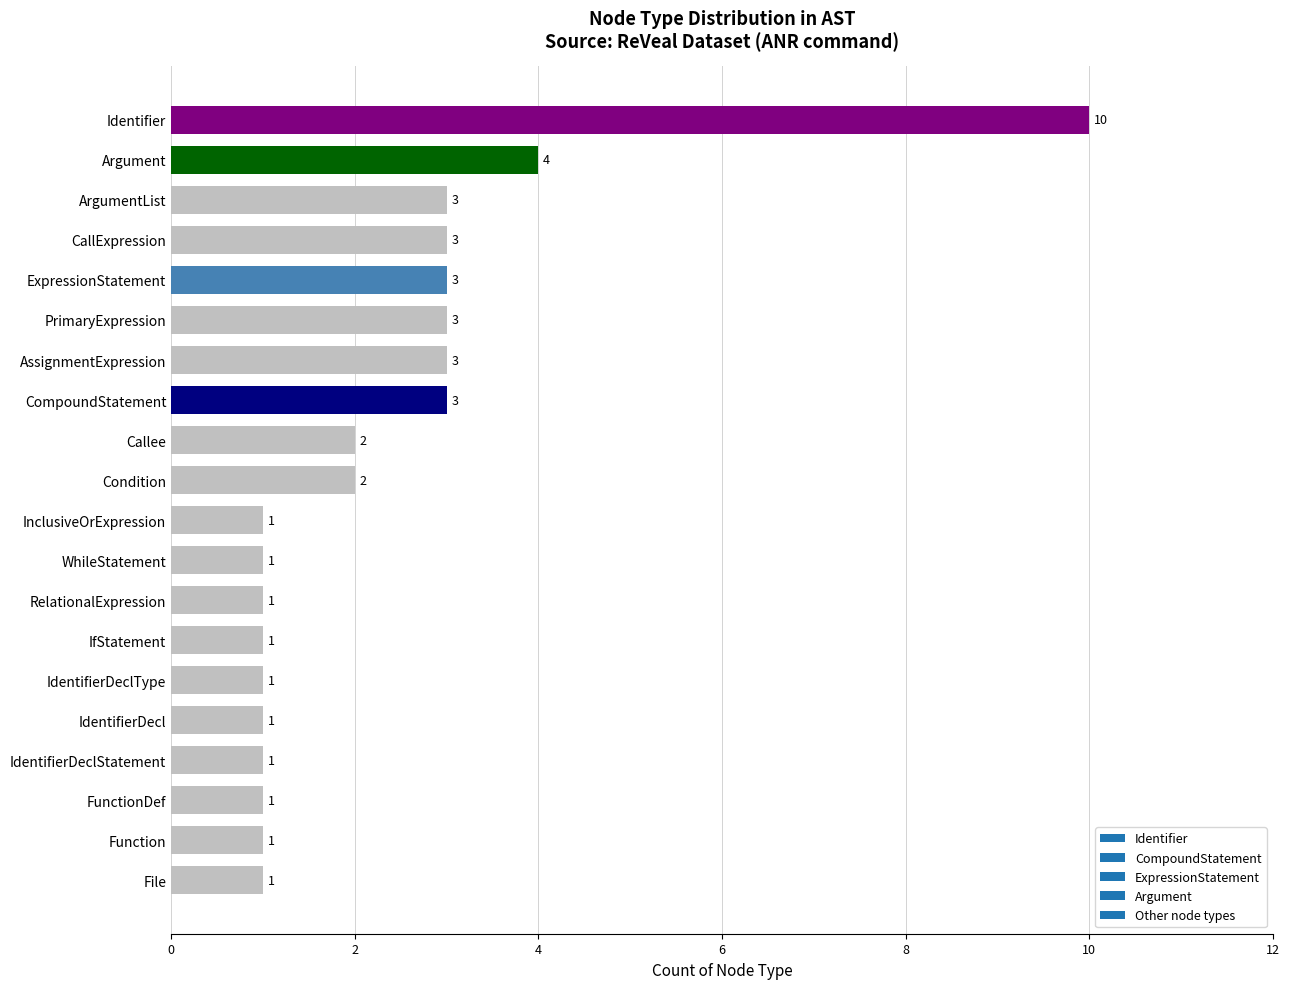

Is it true that the value at Condition is 3?

False